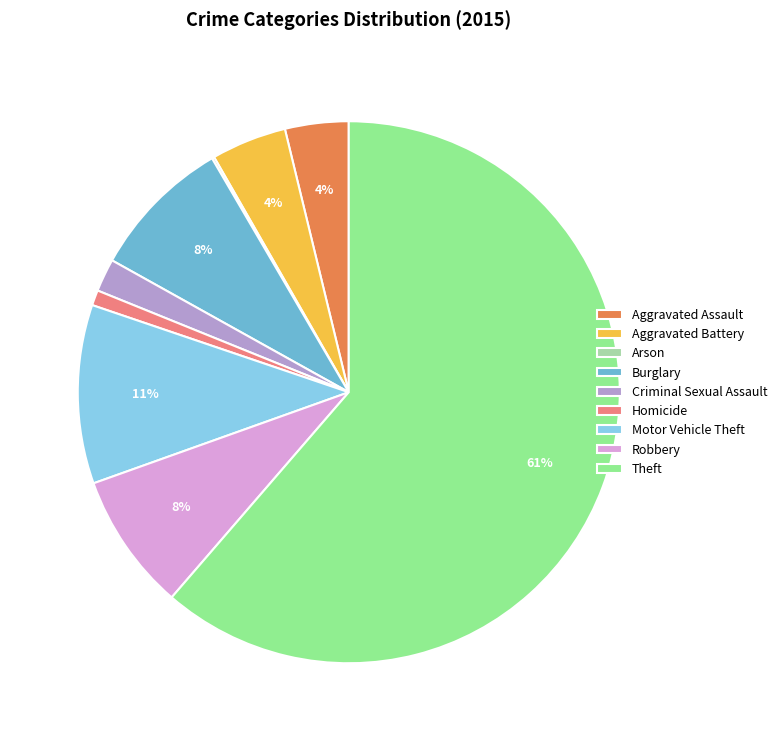

To the nearest percent, what is the average slice percentage?

11%